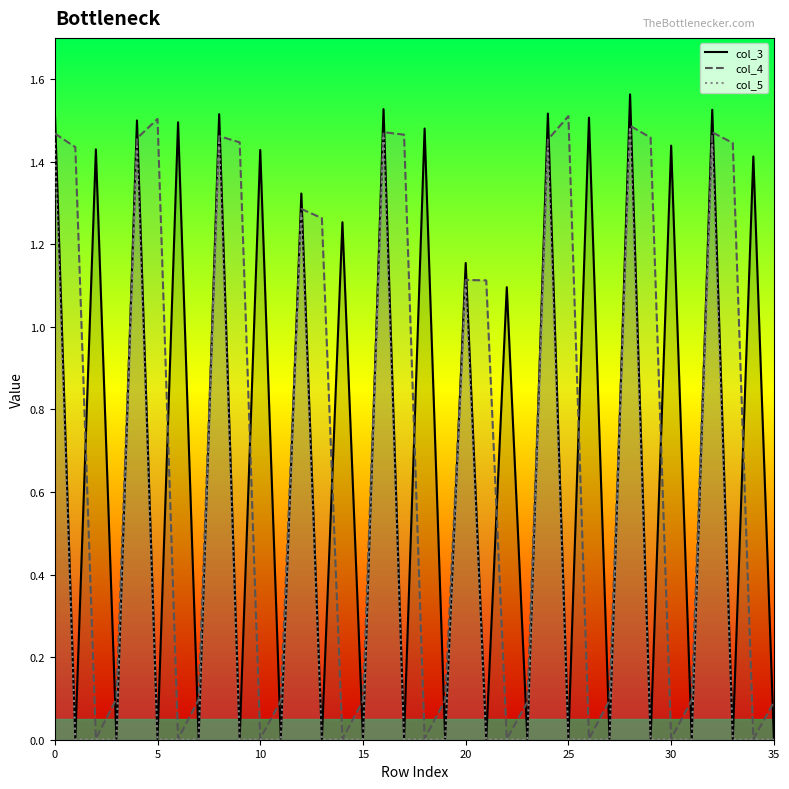

At which category is the sum across all series the highest?

28